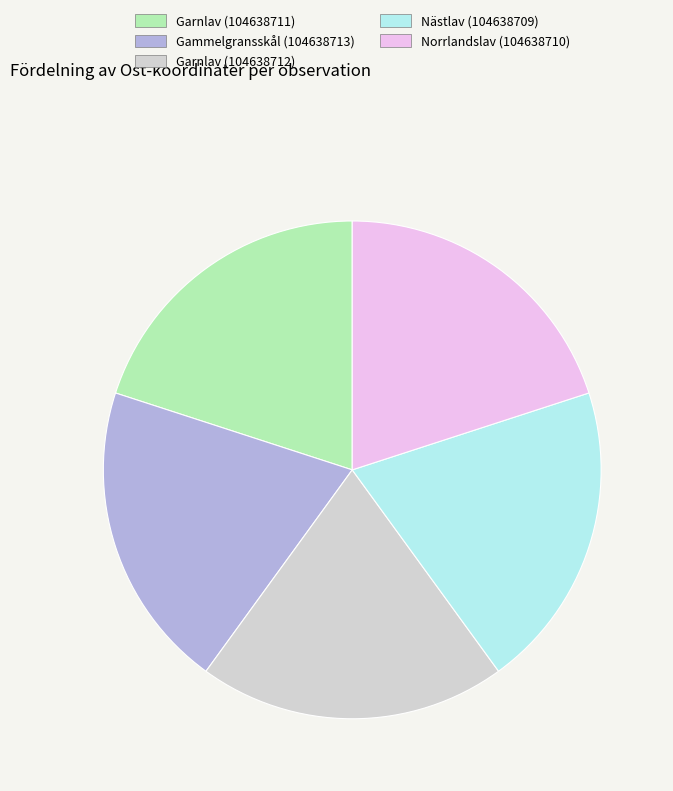

Is there any slice that represents more than half of the pie?

No